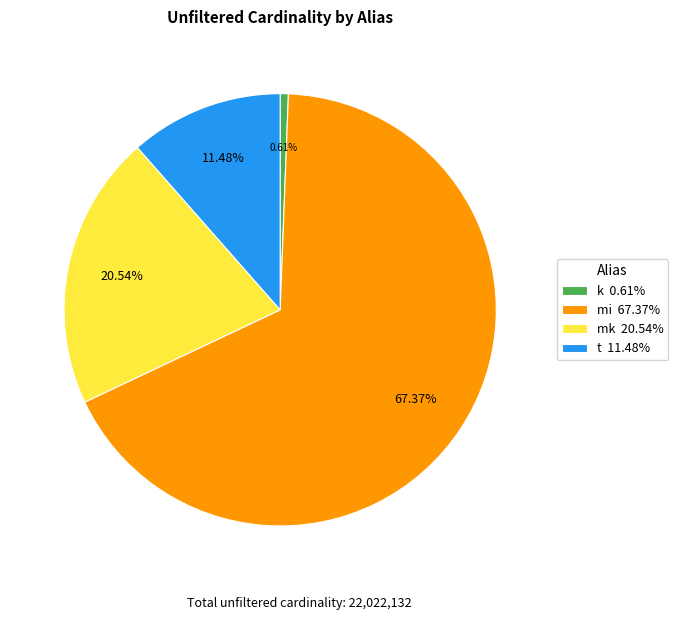

Is it true that mi is 59% of the pie?

False